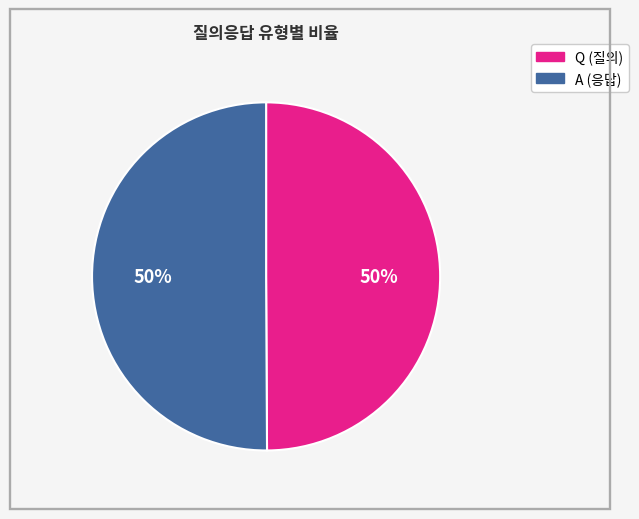

Do A and Q together represent more than half of the pie?

Yes